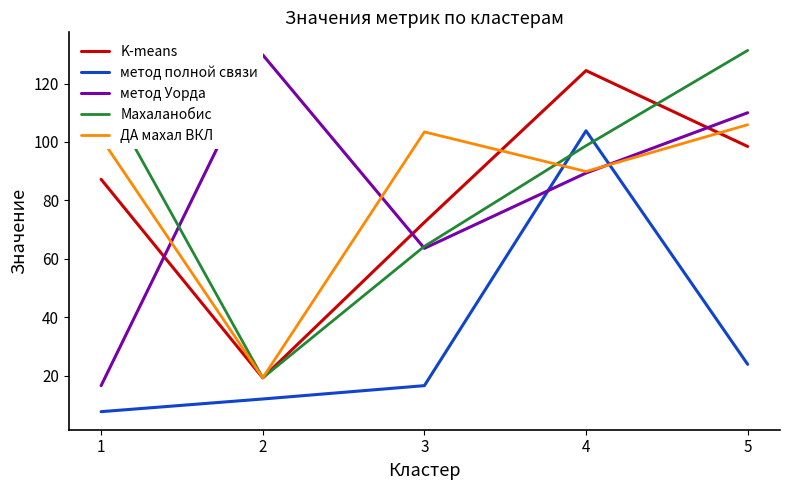

At which category is the sum across all series the highest?

4